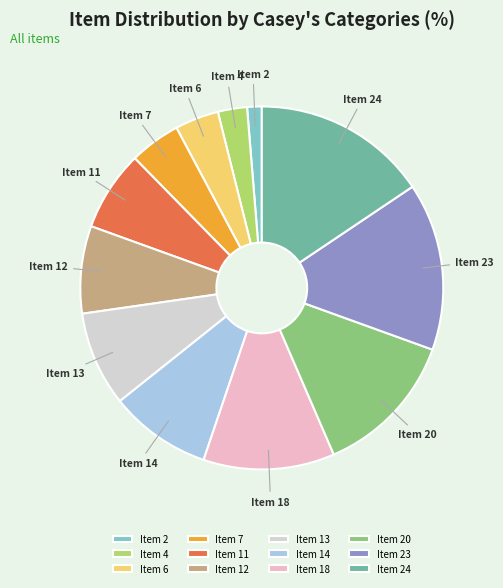

How many slices are in this pie chart?

12